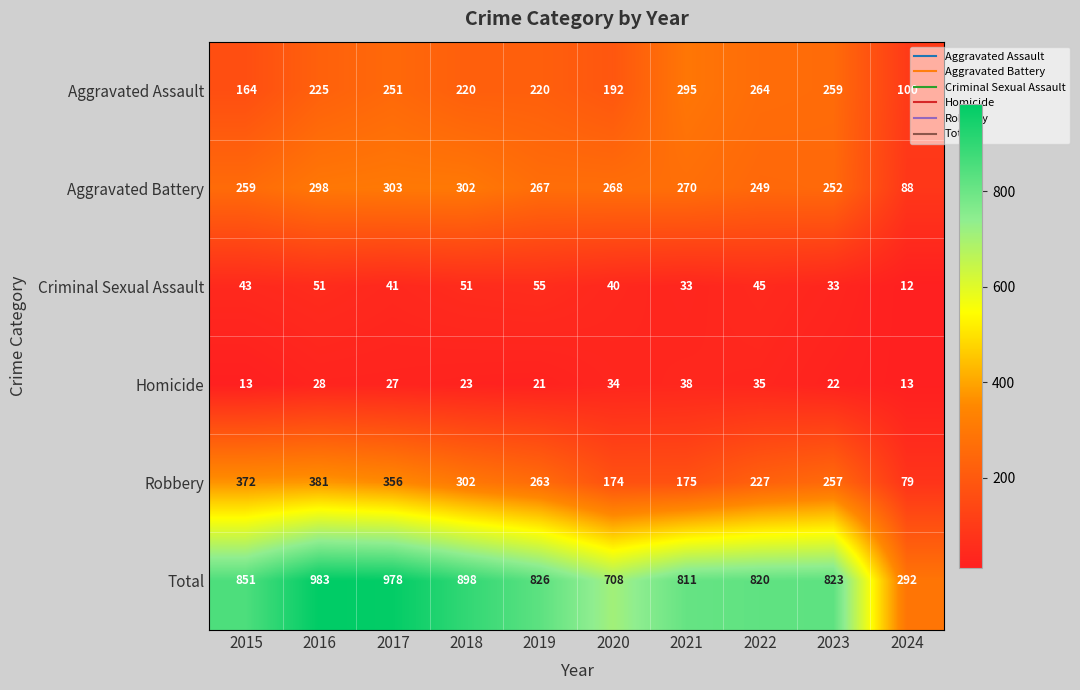

Is it true that Total equals 826 at 2019?

True